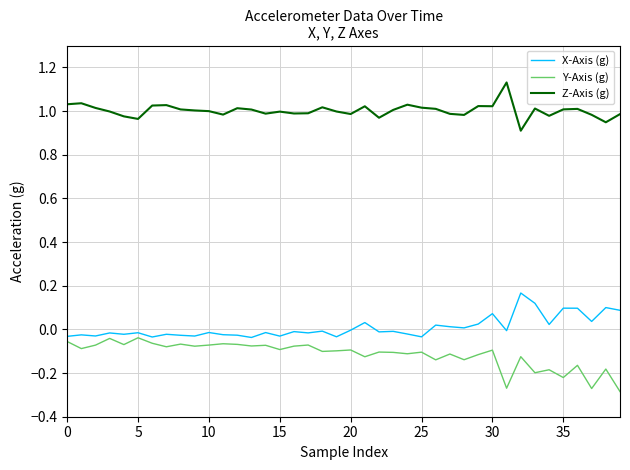

Which series has the largest total across all categories?

Z-Axis (g)